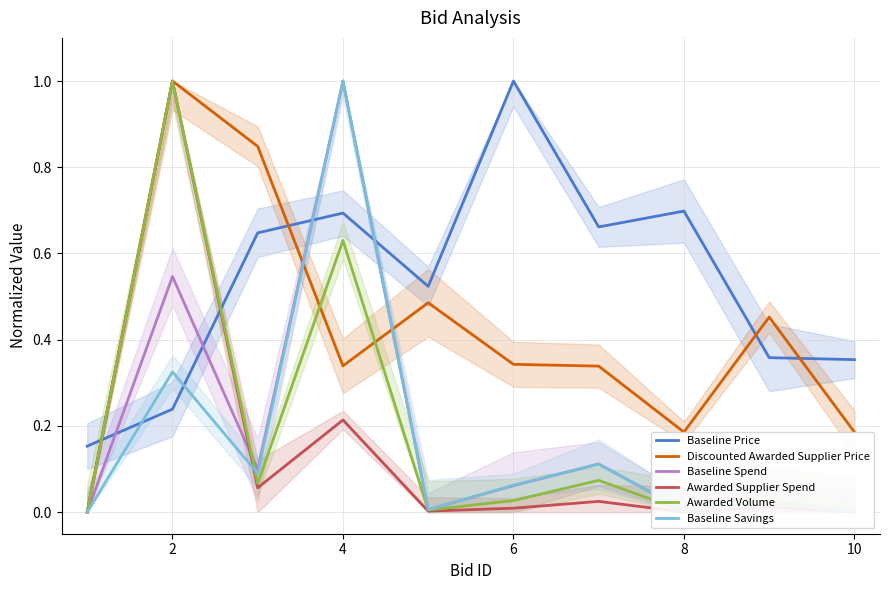

Between 4 and 6, which series saw the biggest shift?

Baseline Savings